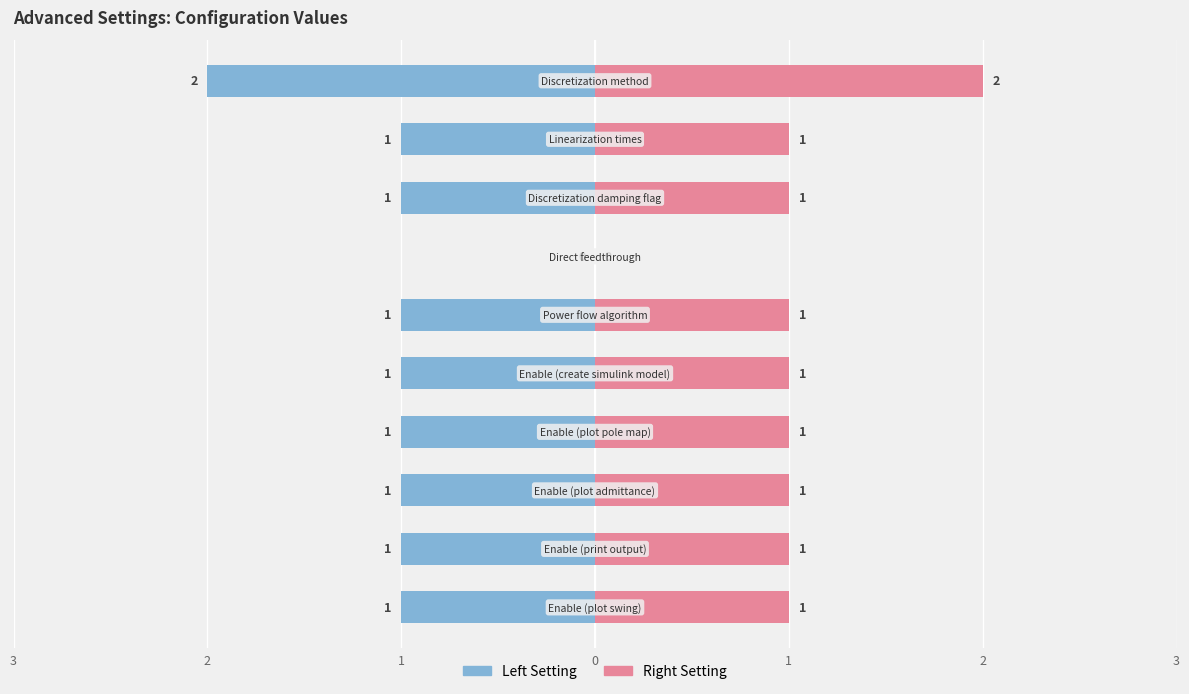

What is the difference between the maximum and minimum values in the Left (blue) series?

2